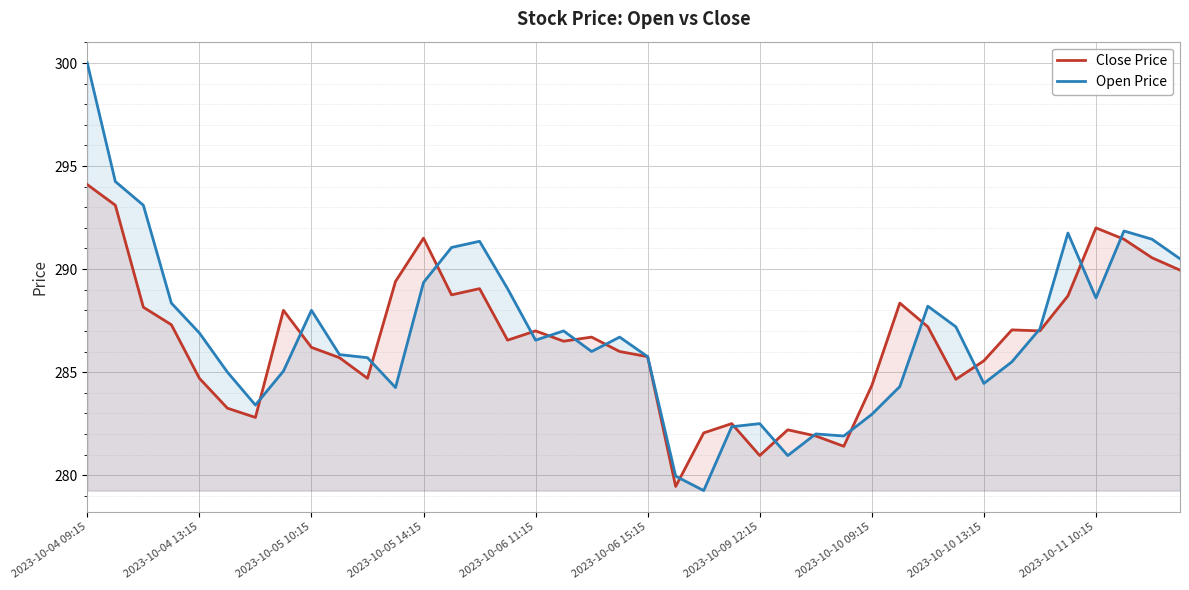

Is it true that Close Price equals 285.5 at 2023-10-10 13:15?

True